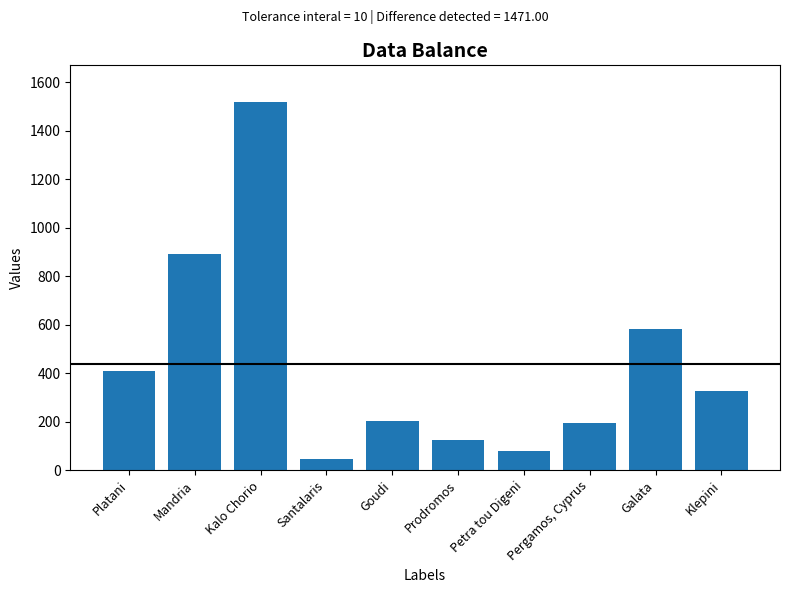

What is the greatest value displayed?

1518